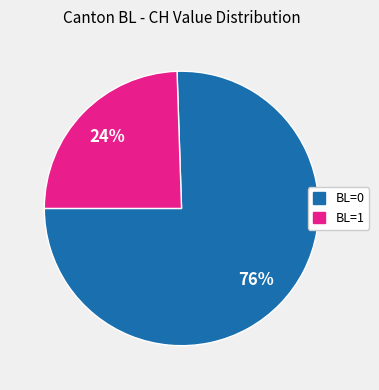

What is the ratio of the value at BL=1 to the value at BL=0?

0.3